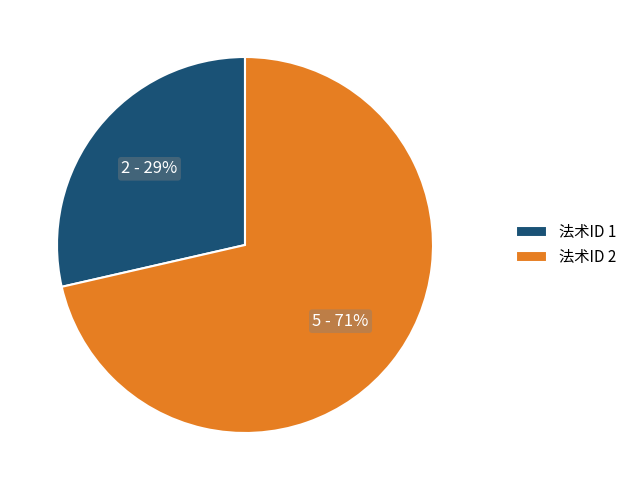

What is the ratio of the value at 法术ID 1 to the value at 法术ID 2?

0.4